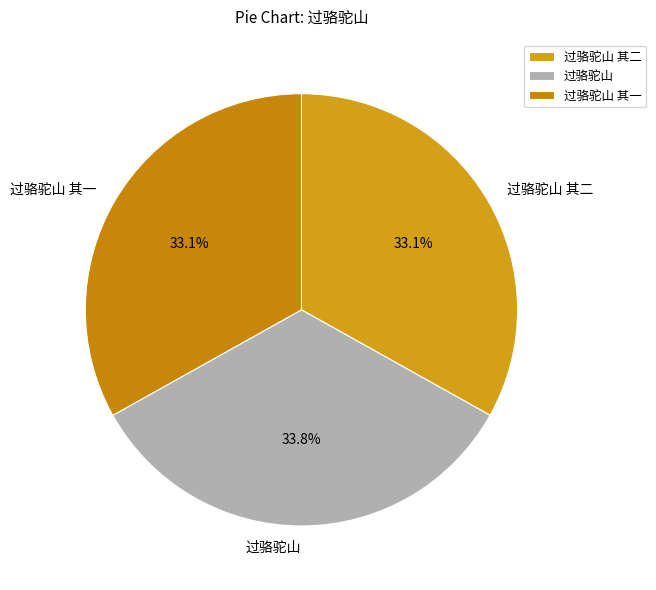

To the nearest percent, what is the difference between the largest and smallest slice percentages?

1%